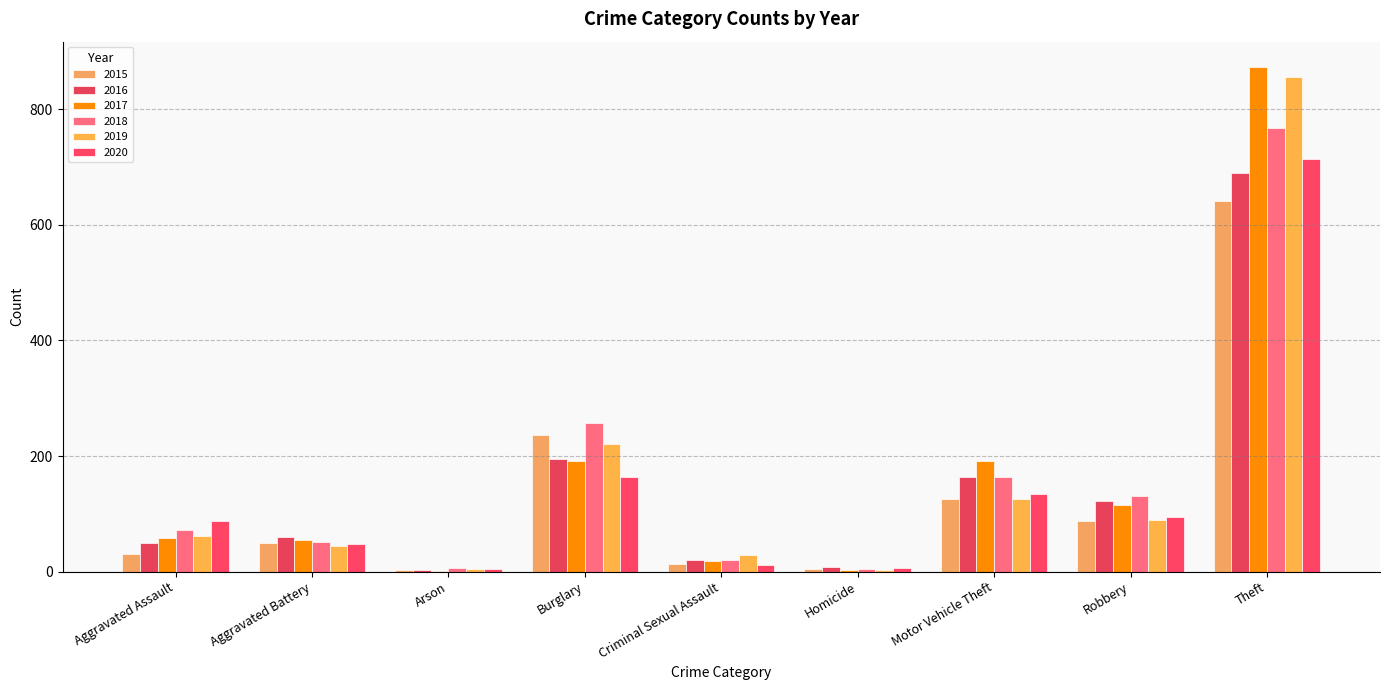

What is the minimum value for 2020?

4